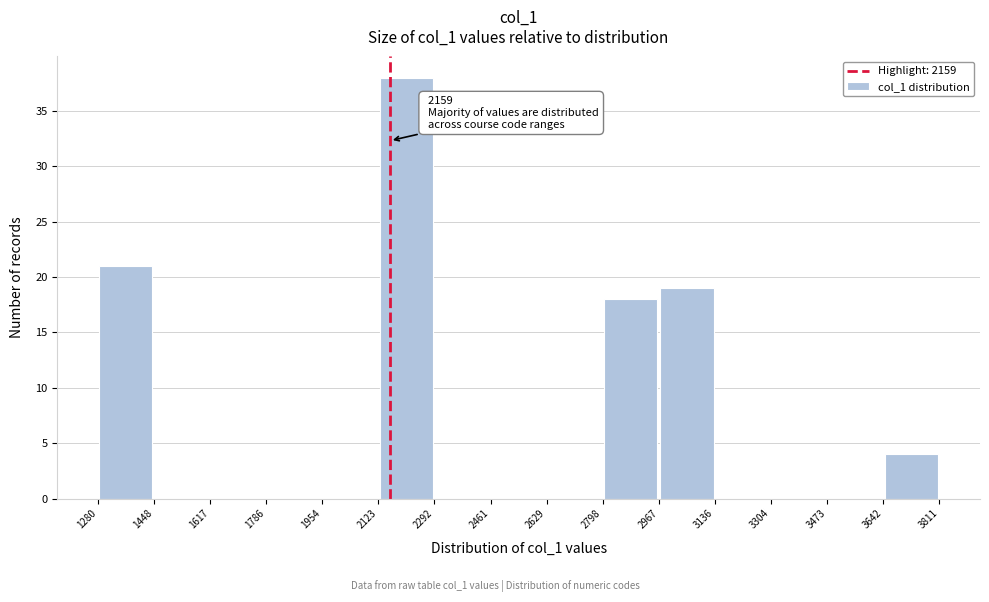

Over which range of the x-axis is the bar tallest?

2123 to 2292